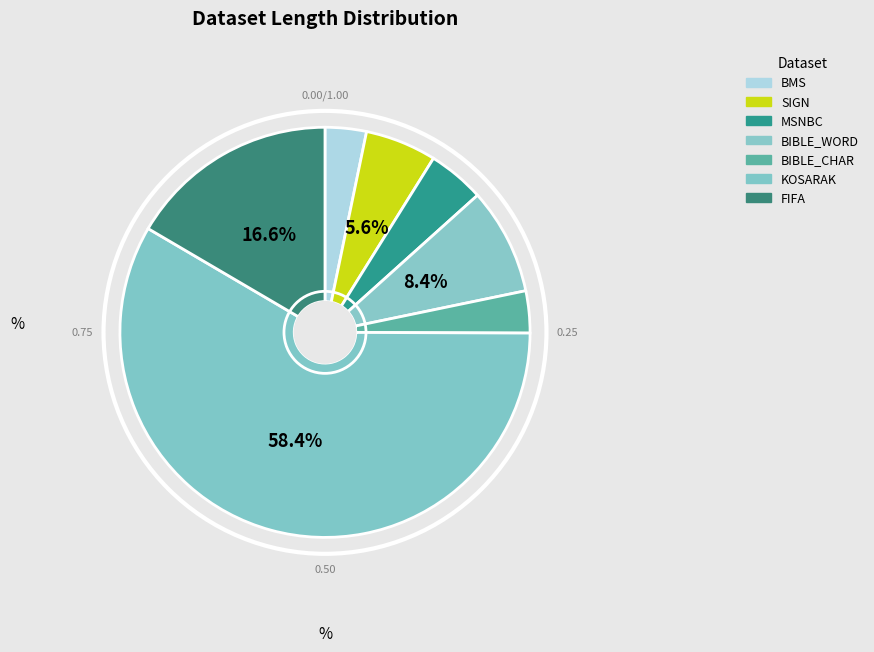

To the nearest percent, what is the combined percentage of BIBLE_CHAR and SIGN?

9%